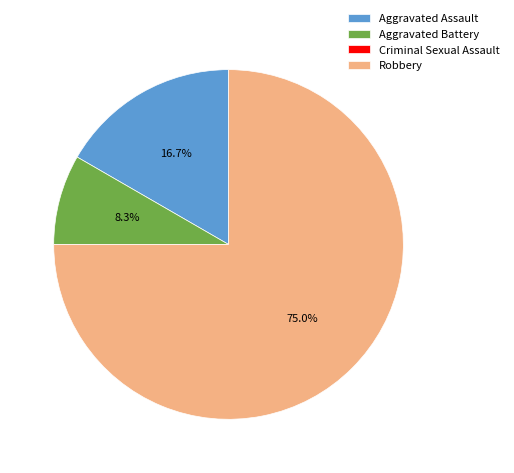

To the nearest percent, what percentage of the pie is Robbery?

75%